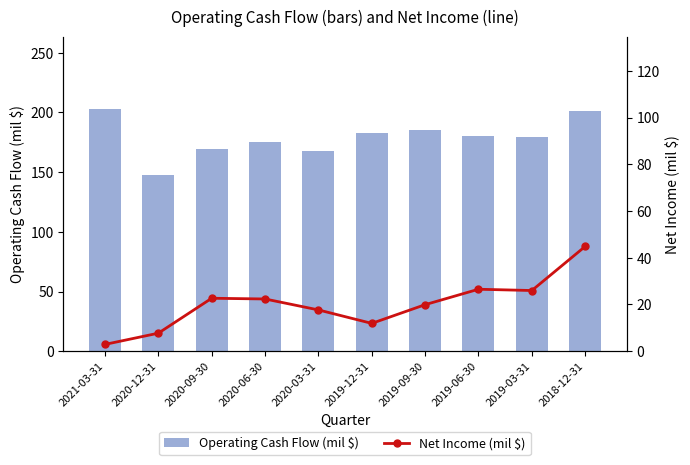

What is the approximate value of Net Income (mil $) at 2019-12-31?

11.9